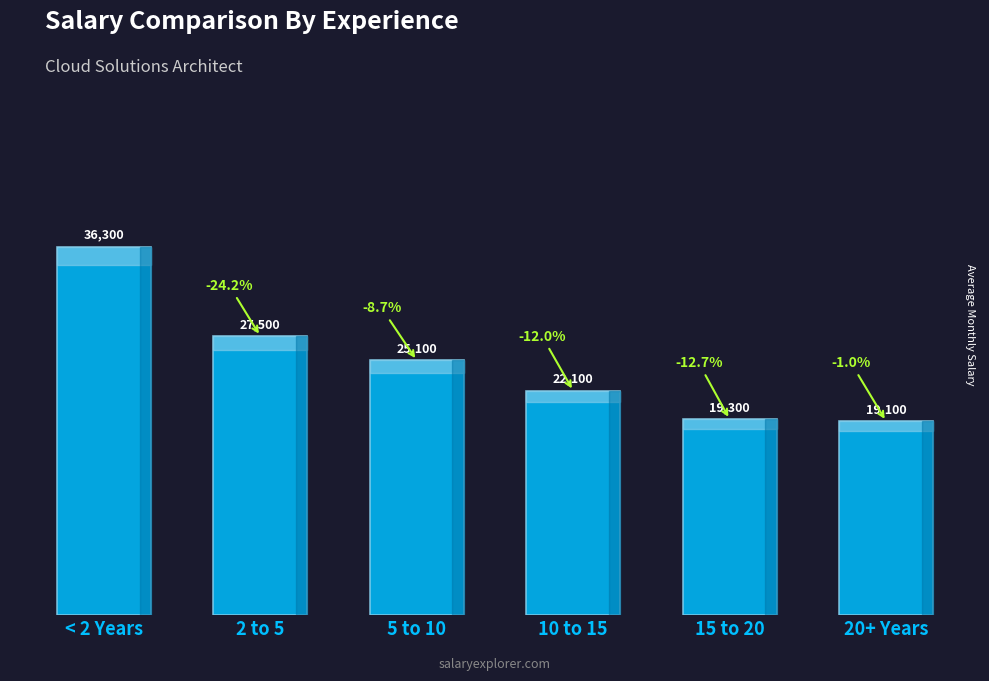

What is the sum of the values at 5 to 10 and 10 to 15?

47200